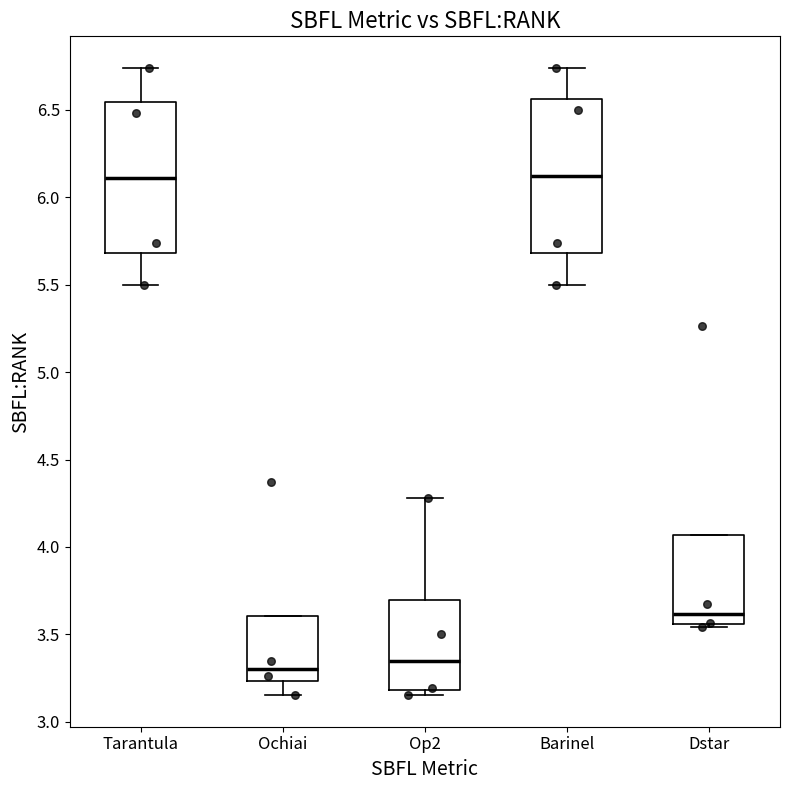

Reading left to right, transcribe this box plot: for each box, give where its median line is, the range the box spans, and where its two whiskers end, as read against the y-axis. The values are not printed on the chart, so give them approximately, as read against the axis.

Tarantula: median 6.10, box 5.70 to 6.55, whiskers 5.50 to 6.75
Ochiai: median 3.30, box 3.25 to 3.60, whiskers 3.15 to 3.60
Op2: median 3.35, box 3.20 to 3.70, whiskers 3.15 to 4.30
Barinel: median 6.10, box 5.70 to 6.55, whiskers 5.50 to 6.75
Dstar: median 3.60, box 3.55 to 4.05, whiskers 3.55 (just below the box's lower edge) to 4.05